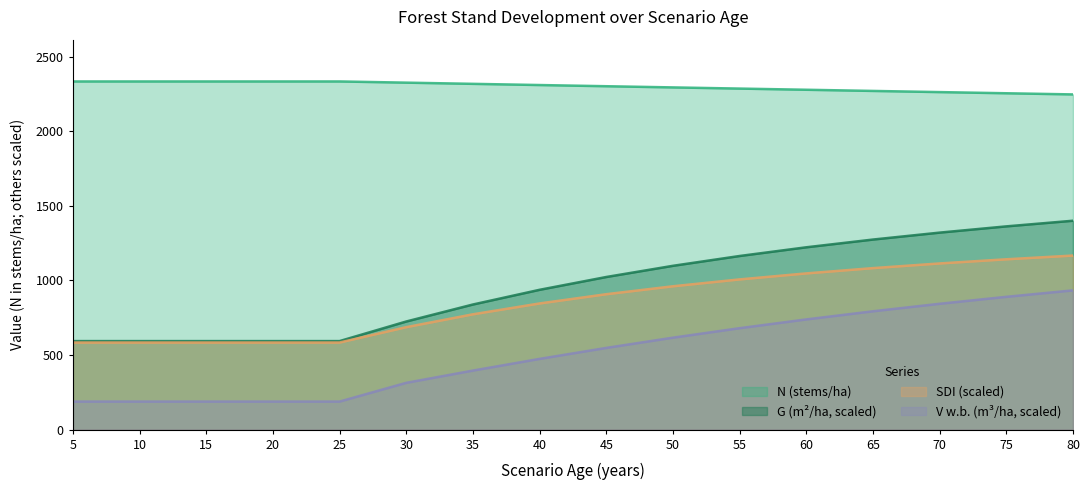

What is the value of the N point at the 5th from the left?

2334.3